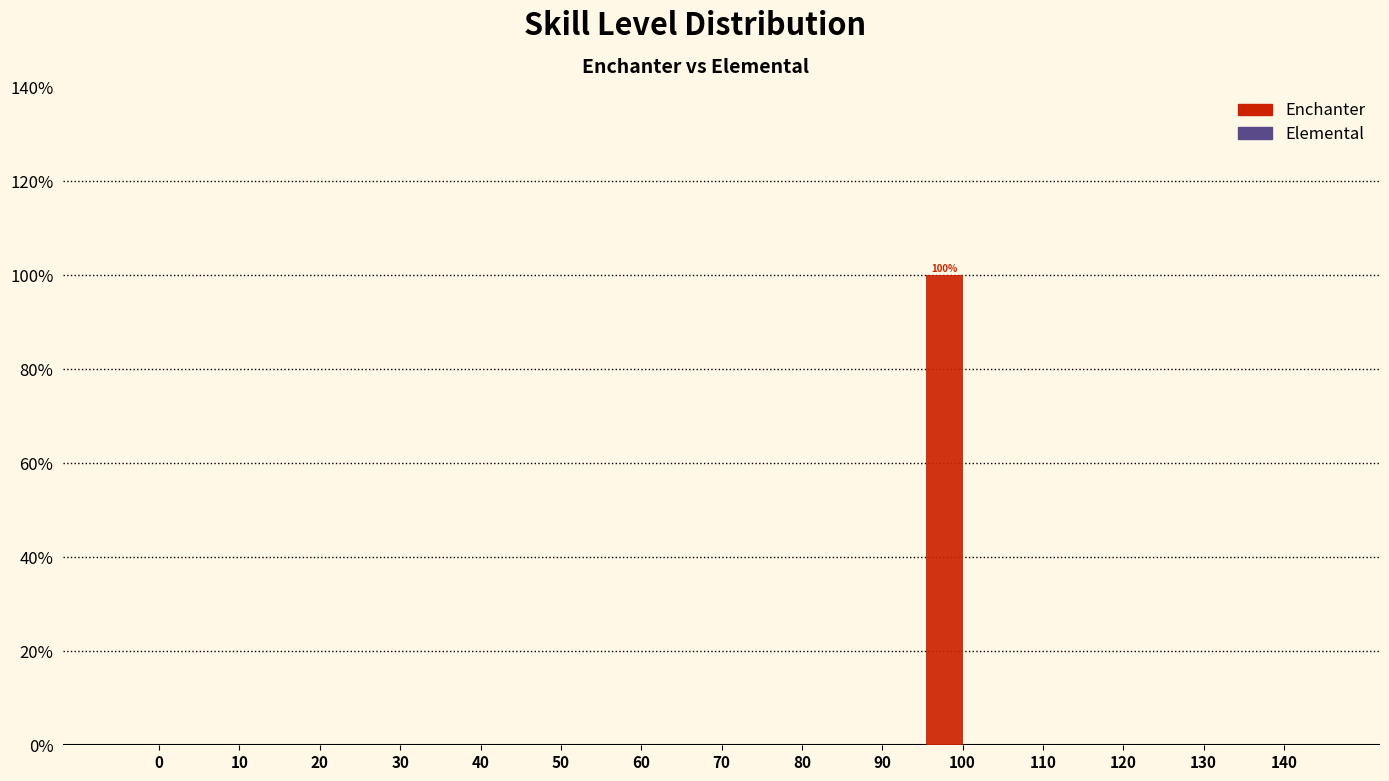

Reading right to left, transcribe all the data shown in this chart.

140=0	130=0	120=0	110=0	100=100	90=0	80=0	70=0	60=0	50=0	40=0	30=0	20=0	10=0	0=0